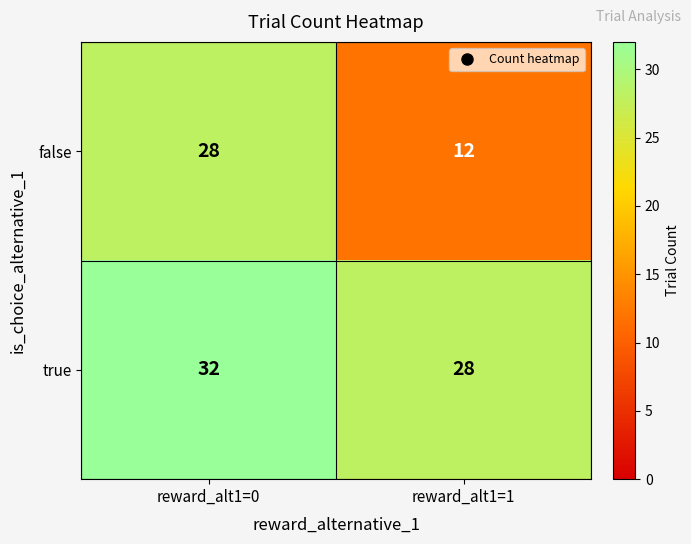

Reading left to right, list all the values displayed in this chart.

false: reward_alt1=0=28	reward_alt1=1=12
true: reward_alt1=0=32	reward_alt1=1=28